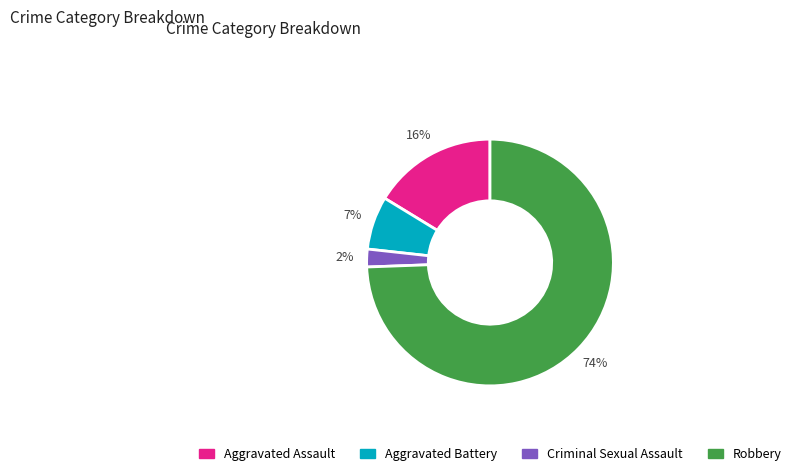

True or false: Aggravated Assault accounts for 9% of the total.

False